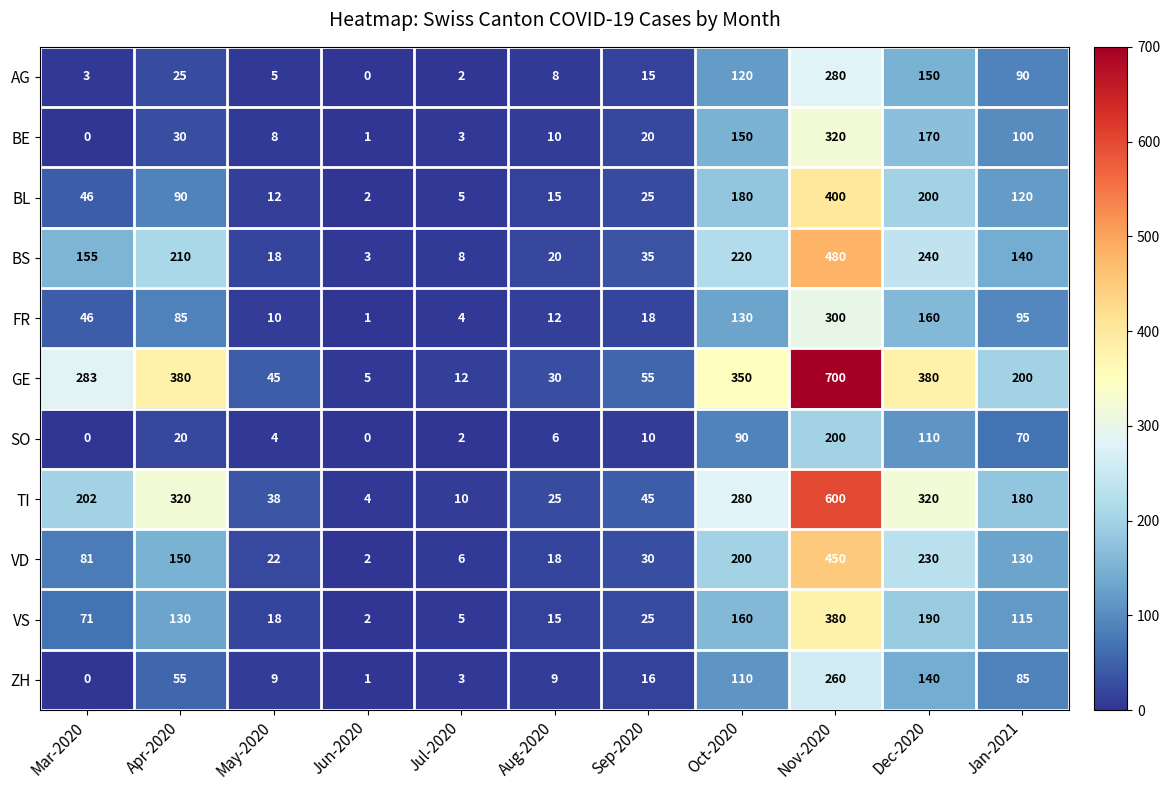

Which series has the largest range (max minus min)?

GE